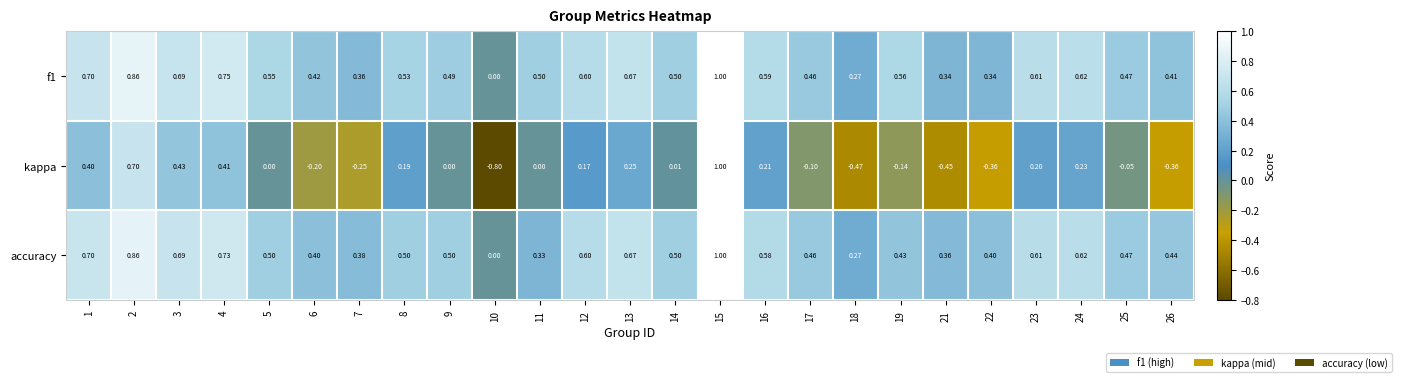

What is the smallest value displayed?

-0.8